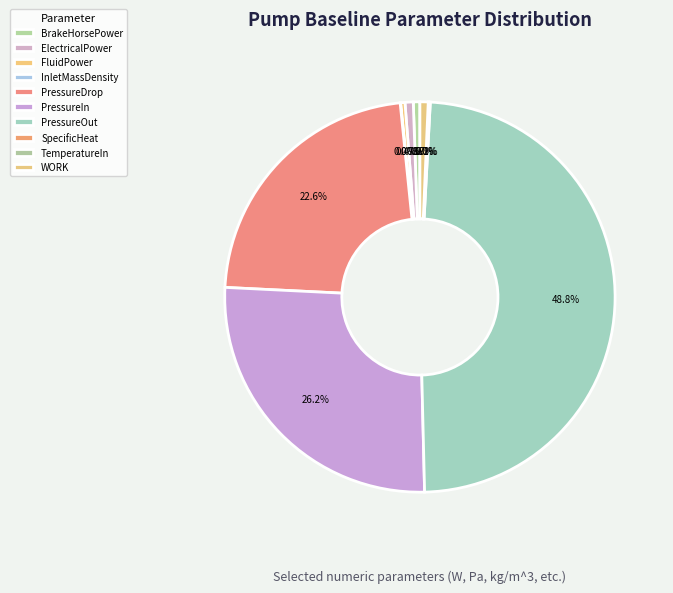

How many segments does this pie chart have?

10